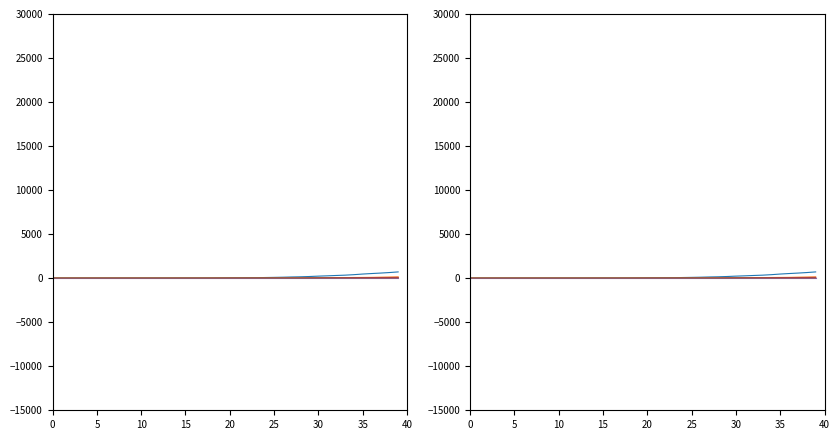

Which series has the widest spread of values?

CH